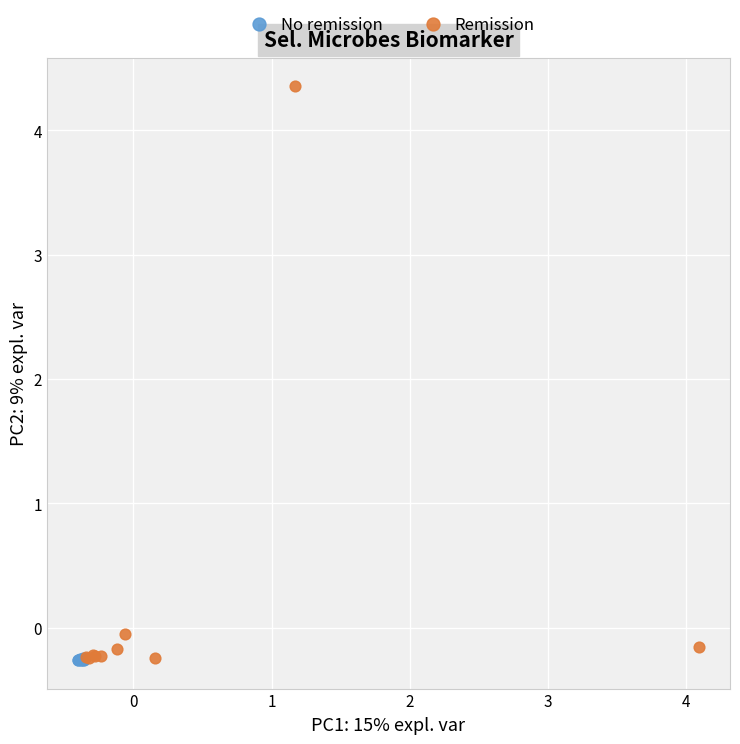

Which series has the largest Y range (max minus min)?

Remission